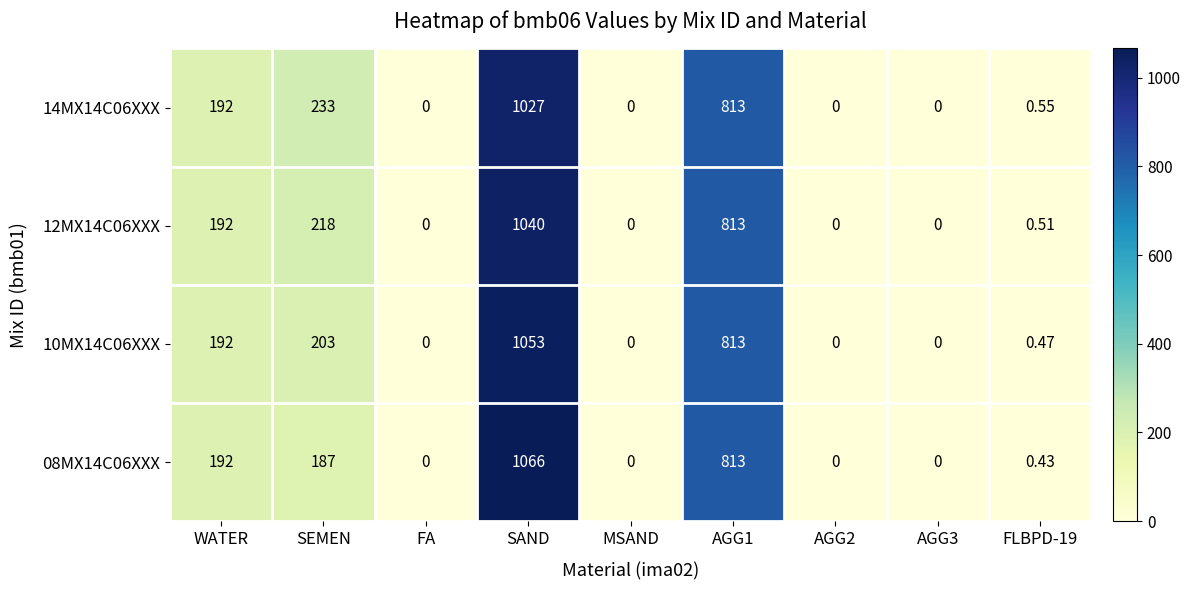

Is the value of 10MX14C06XXX at AGG3 greater than the value of 12MX14C06XXX at FLBPD-19?

No